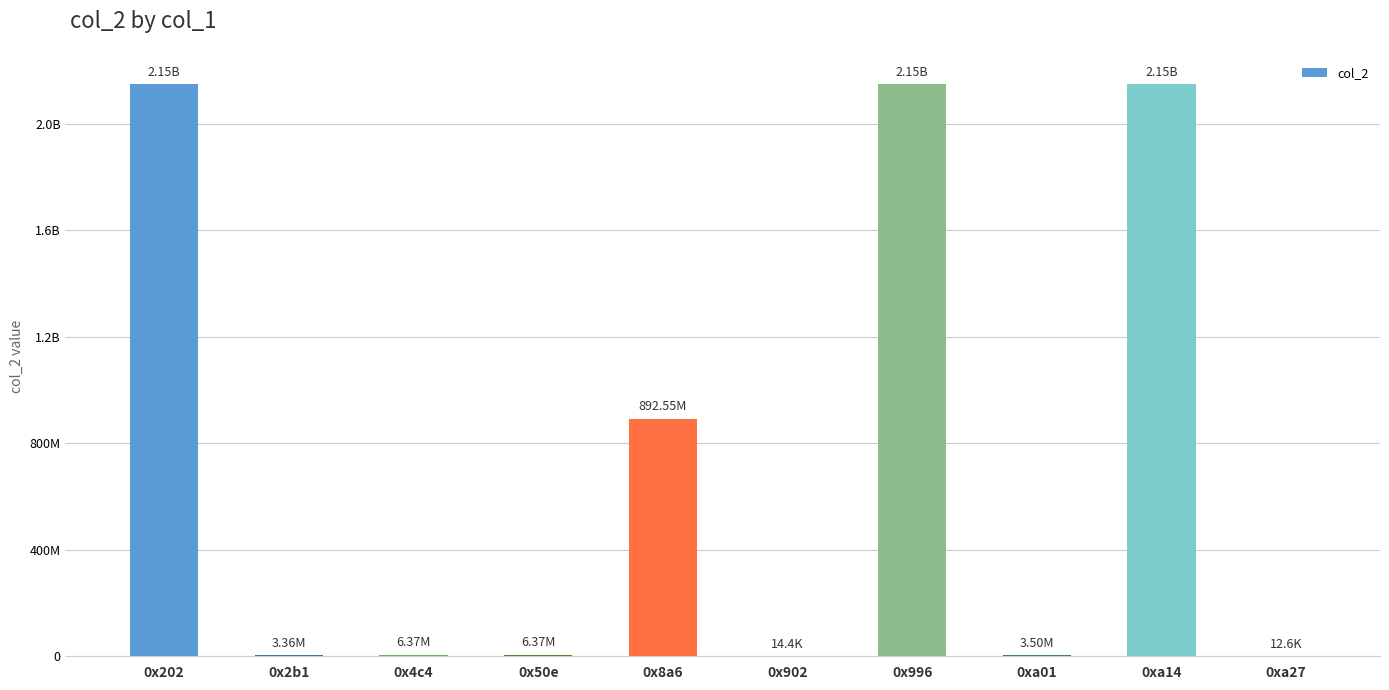

What is the label of the 5th bar from the left?

0x8a6